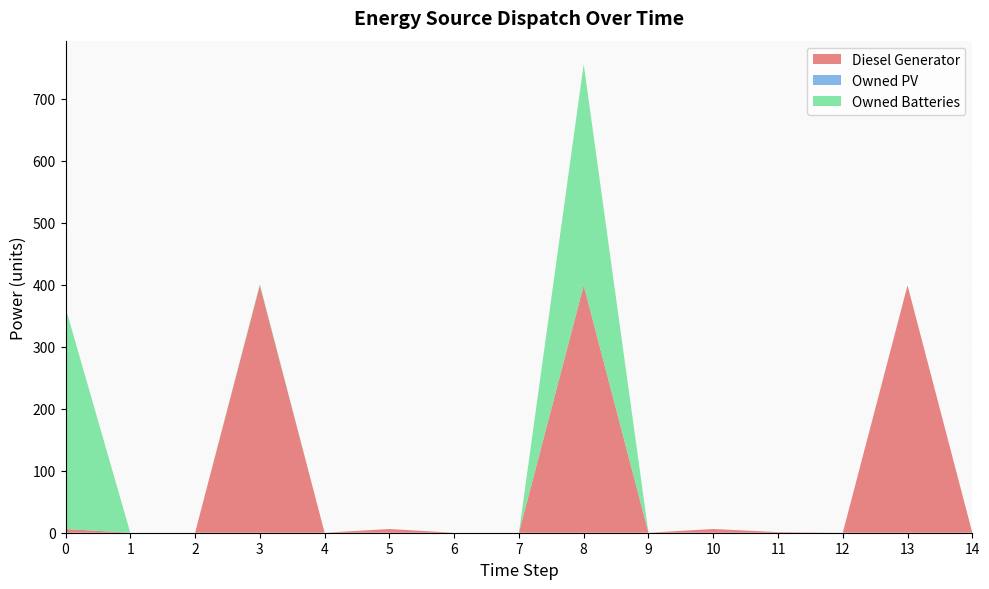

Reading left to right, extract all data points from this chart.

Diesel Generator: 0=6	1=0	2=0	3=399	4=0	5=6	6=0	7=0	8=399	9=0	10=6	11=1	12=0	13=399	14=0
Owned PV: 0=0	1=0	2=0	3=0	4=0	5=0	6=0	7=0	8=0	9=0	10=0	11=0	12=0	13=0	14=0
Owned Batteries: 0=357	1=0	2=0	3=2	4=0	5=0	6=0	7=0	8=357	9=0	10=0	11=0	12=0	13=0	14=0